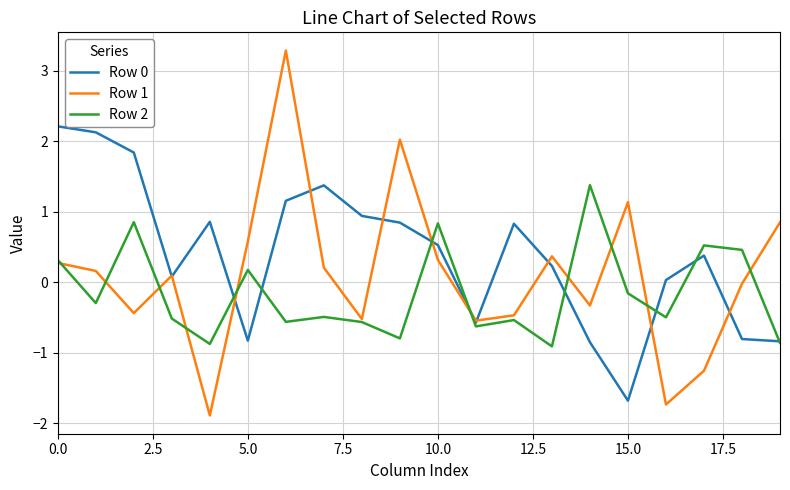

What is the minimum value for Row 1?

-1.9